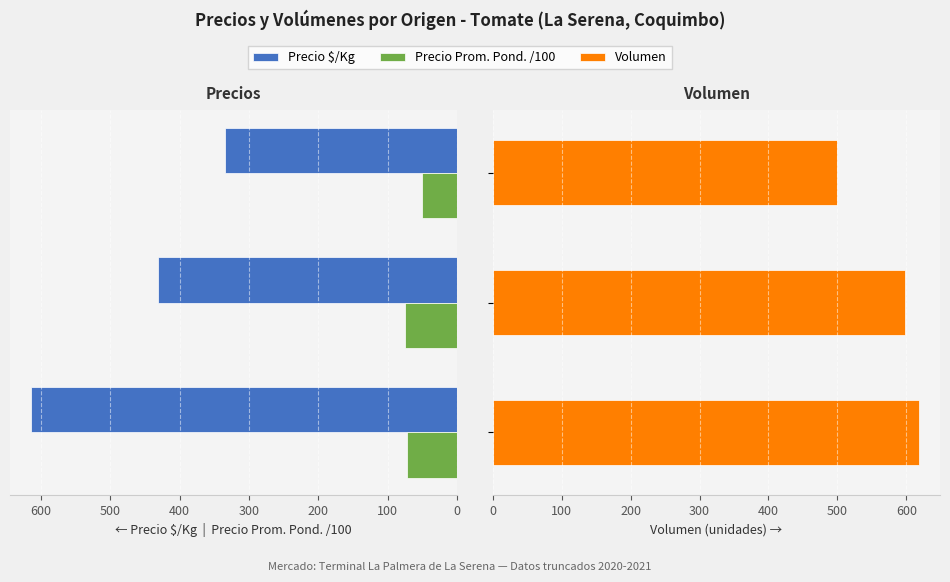

How many bars are there in each group?

3